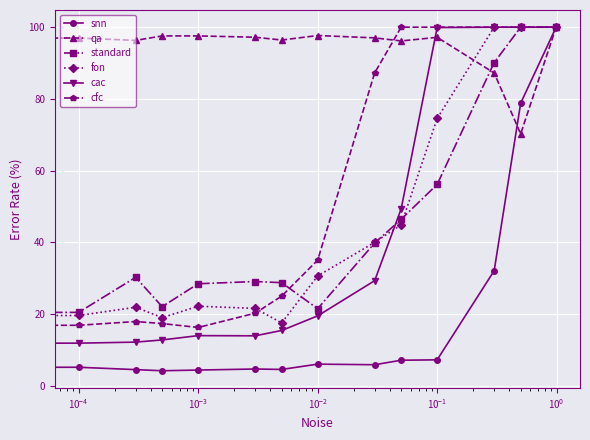

Count the number of data series in this chart.

6